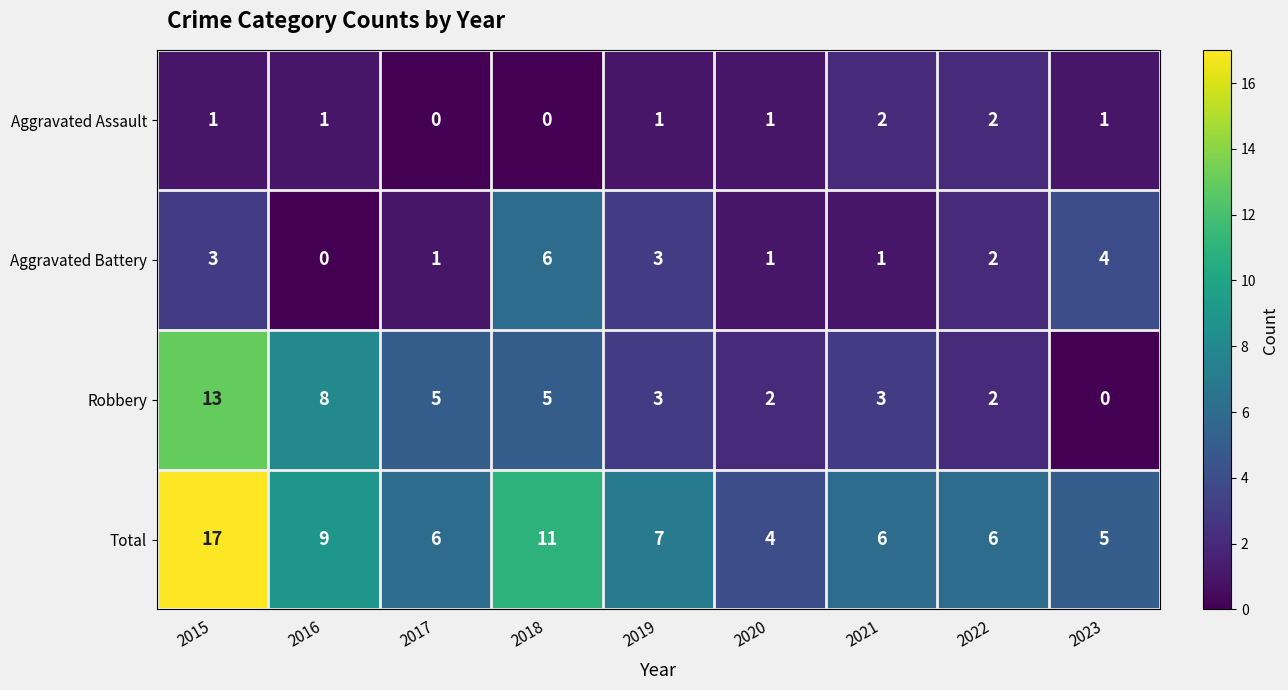

The Aggravated Assault series shows 2 at 2022. True or false?

True